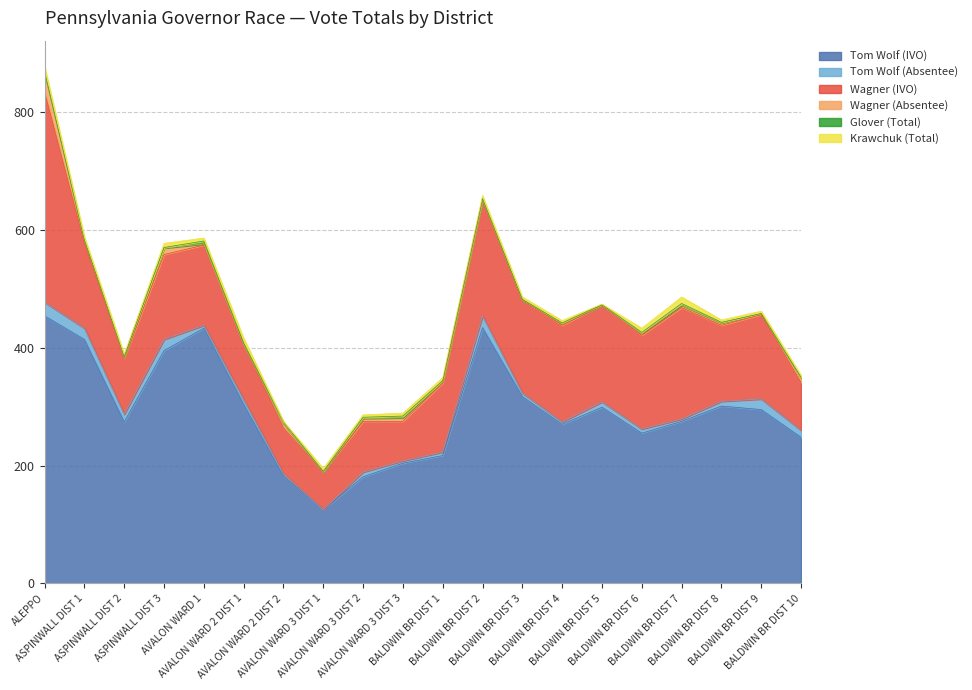

How many data points does each series have?

20